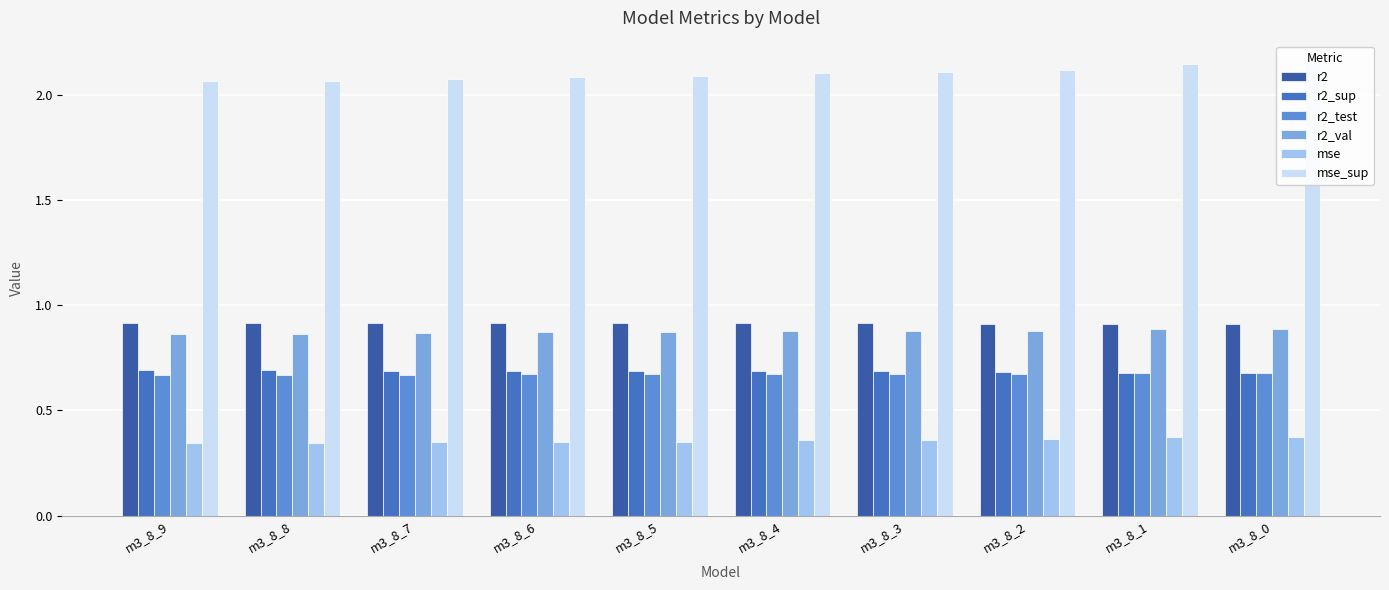

How many bars are there in each group?

6